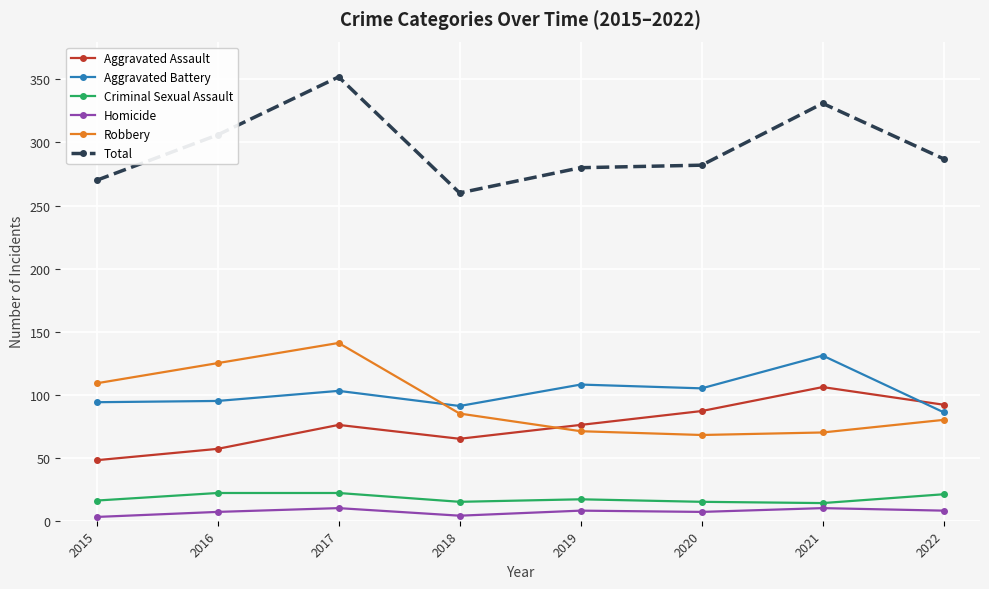

Between 2019 and 2021, which series saw the biggest shift?

Total